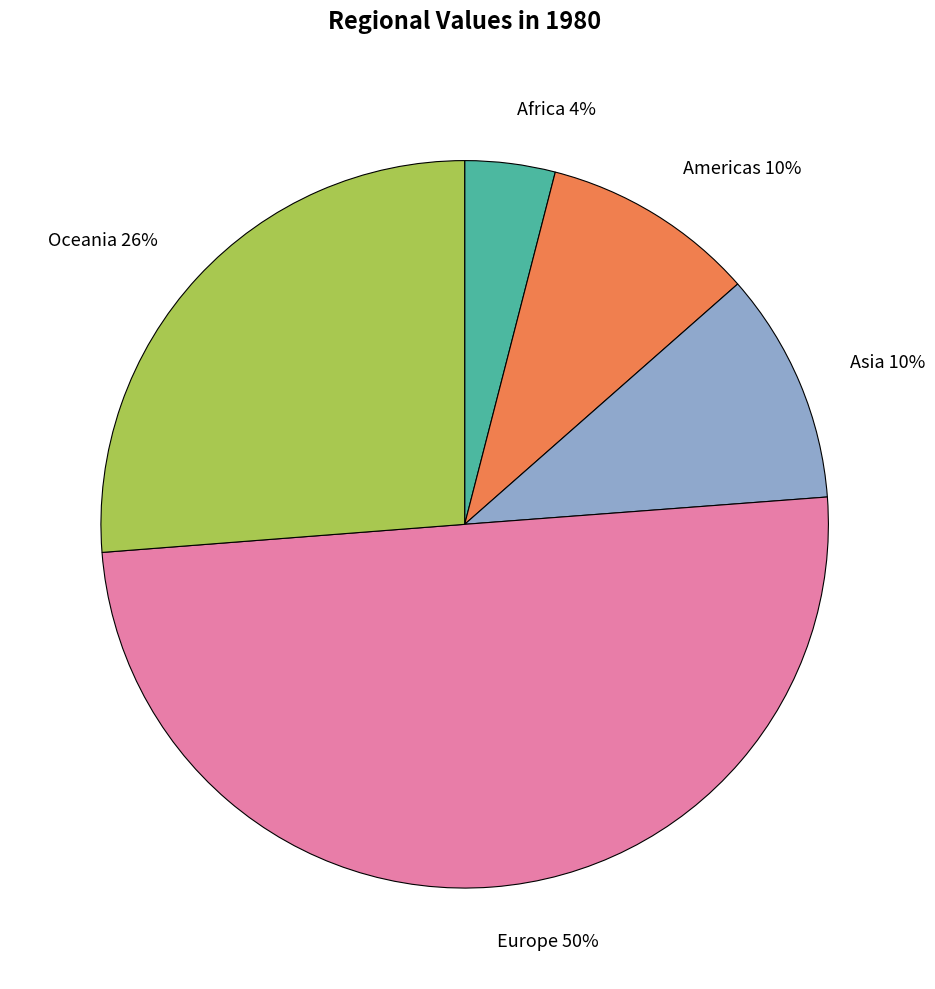

Is Asia the majority of the pie?

No